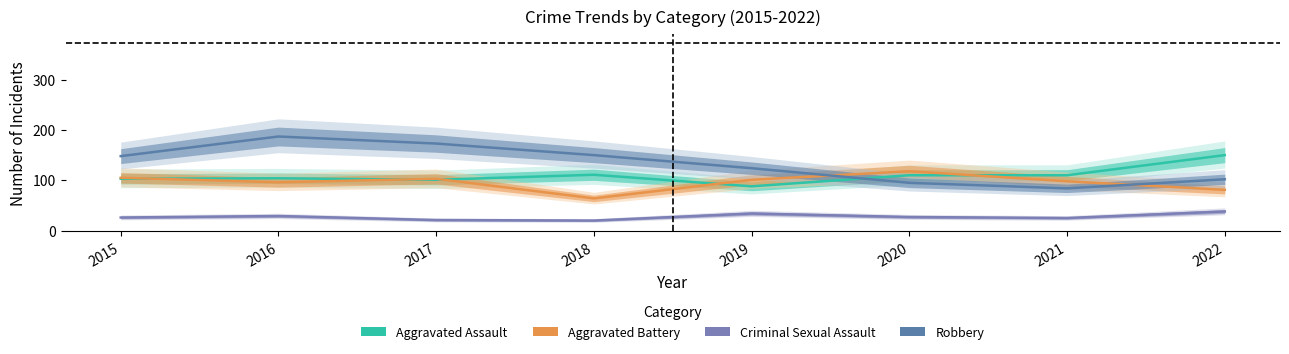

Between 2021 and 2022, which is larger?

2022